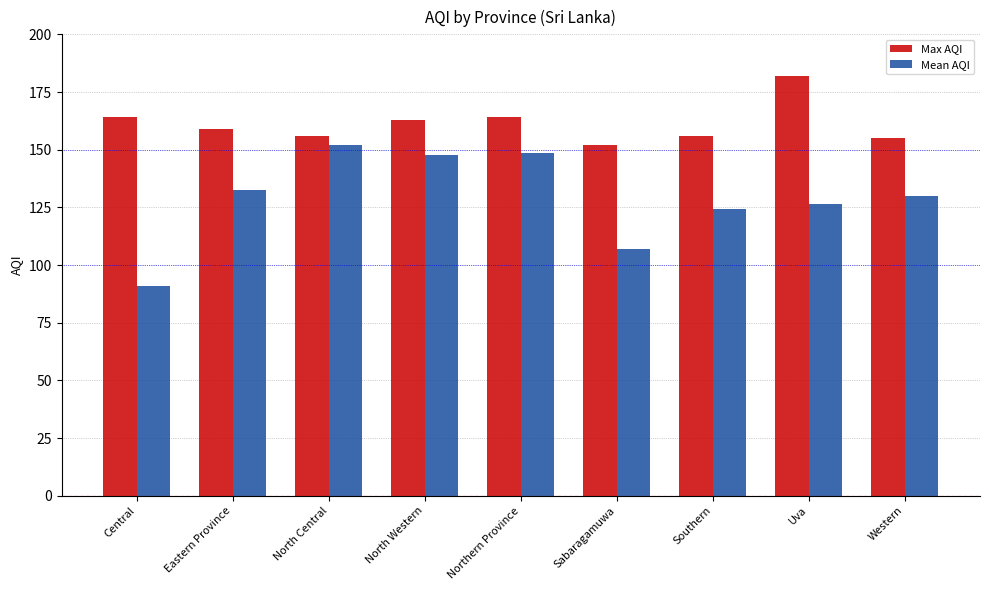

What are all the series names shown in the legend?

Max AQI, Mean AQI